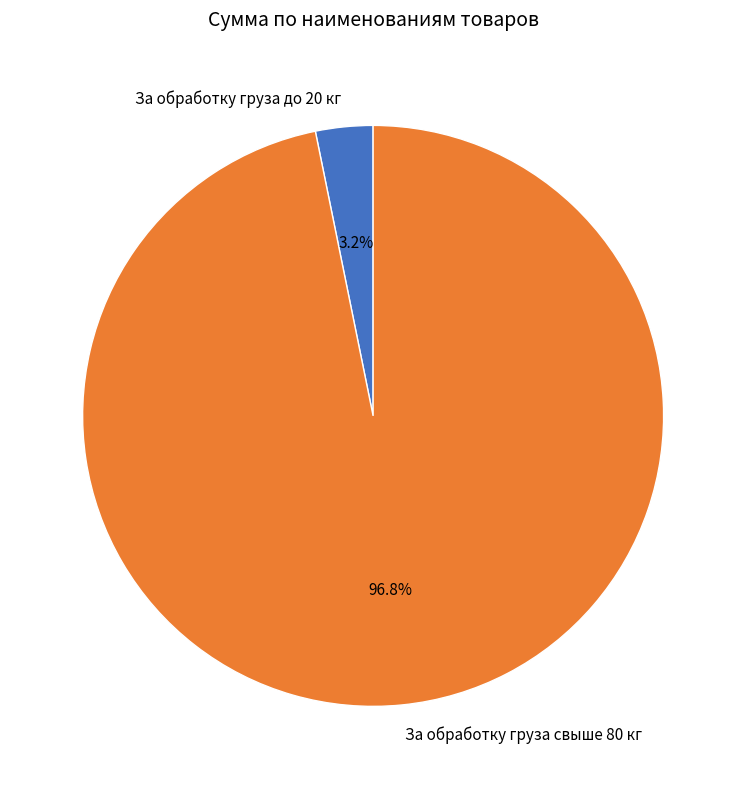

What percentage is the За обработку груза свыше 80 кг slice, to the nearest percent?

97%